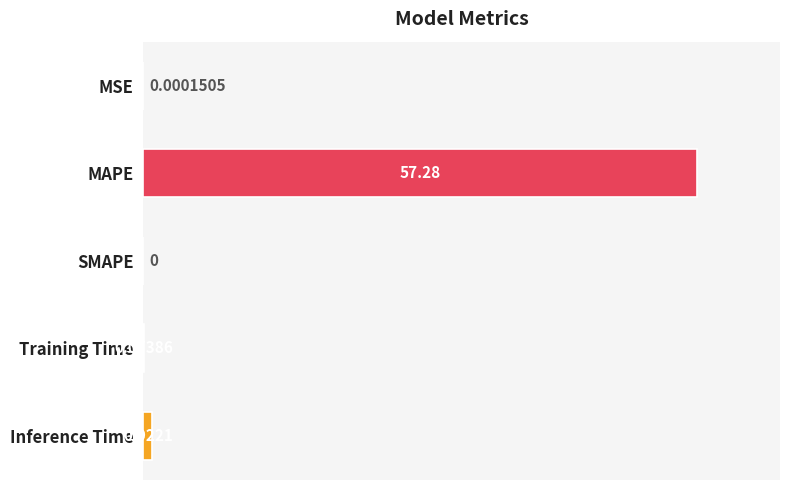

Which has a higher value, Inference Time or Training Time?

Inference Time